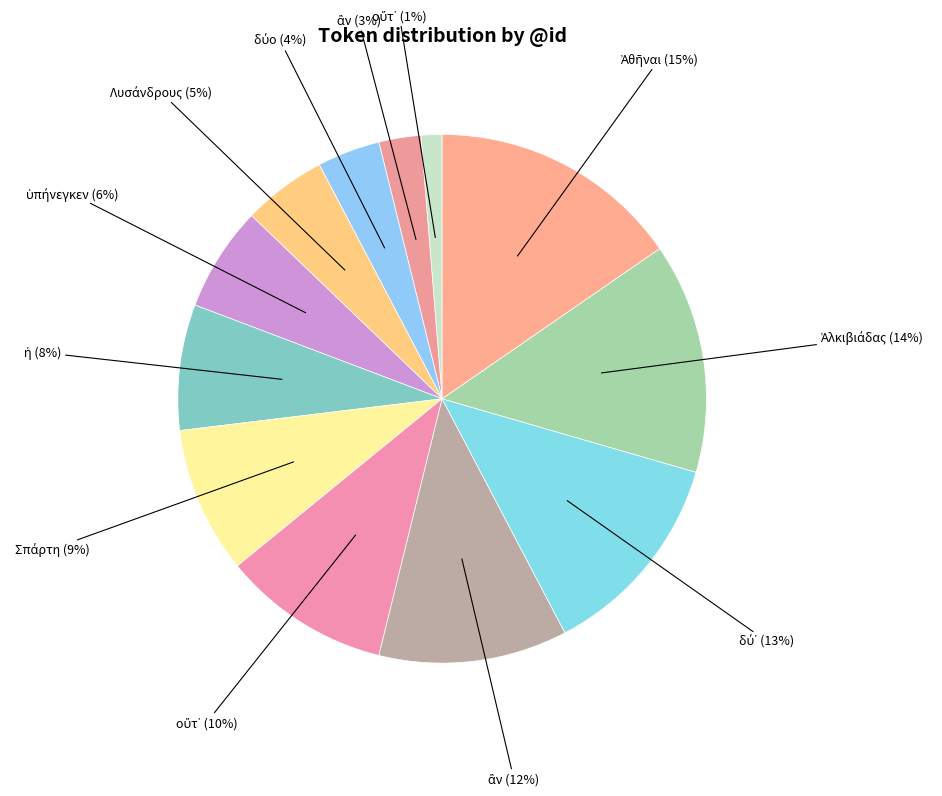

To the nearest percent, what is the difference between the largest and smallest slice percentages?

14%